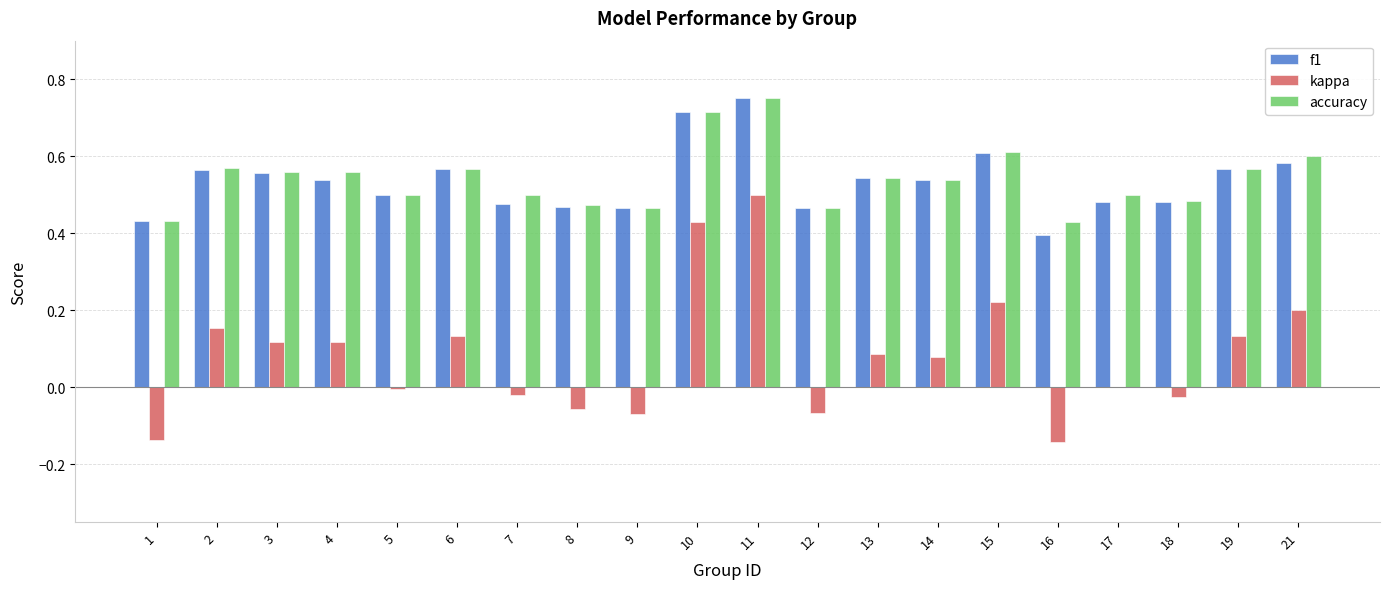

What is the sum of all accuracy values?

10.8